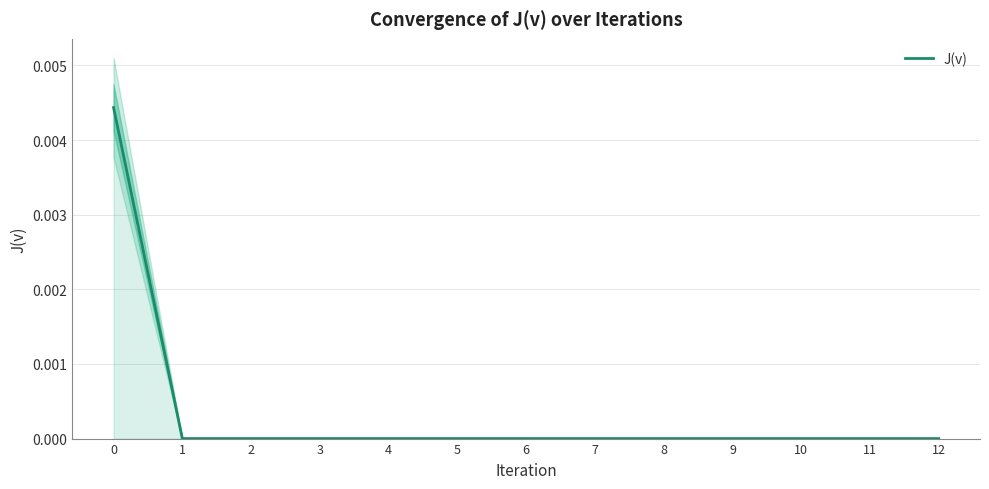

Is it true that the value at 3 is 0.0?

False